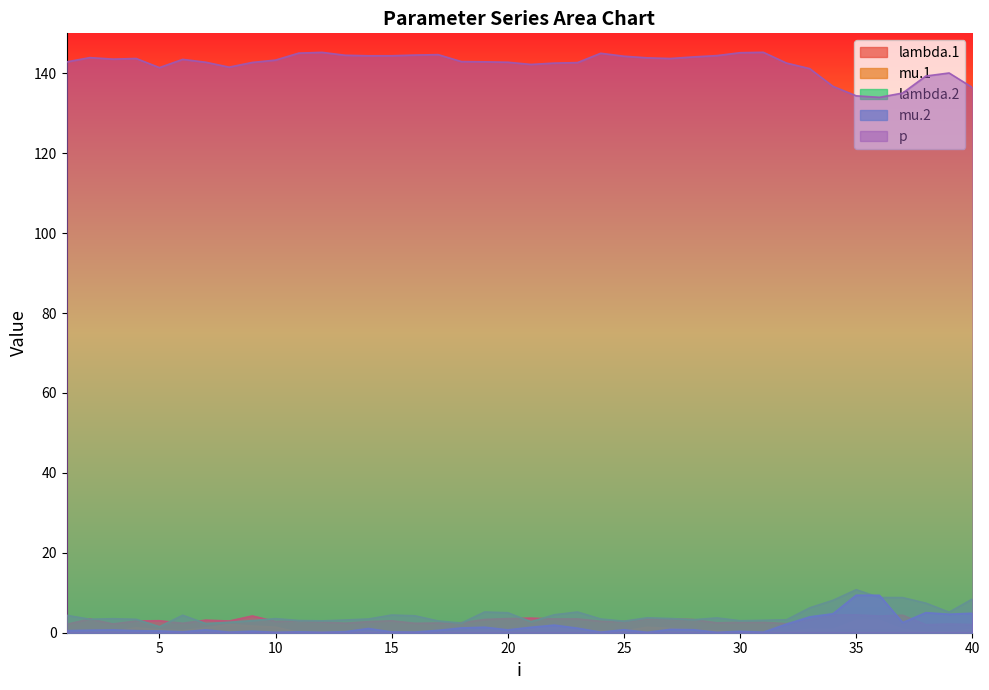

What is the total value across all series at 9?

152.0